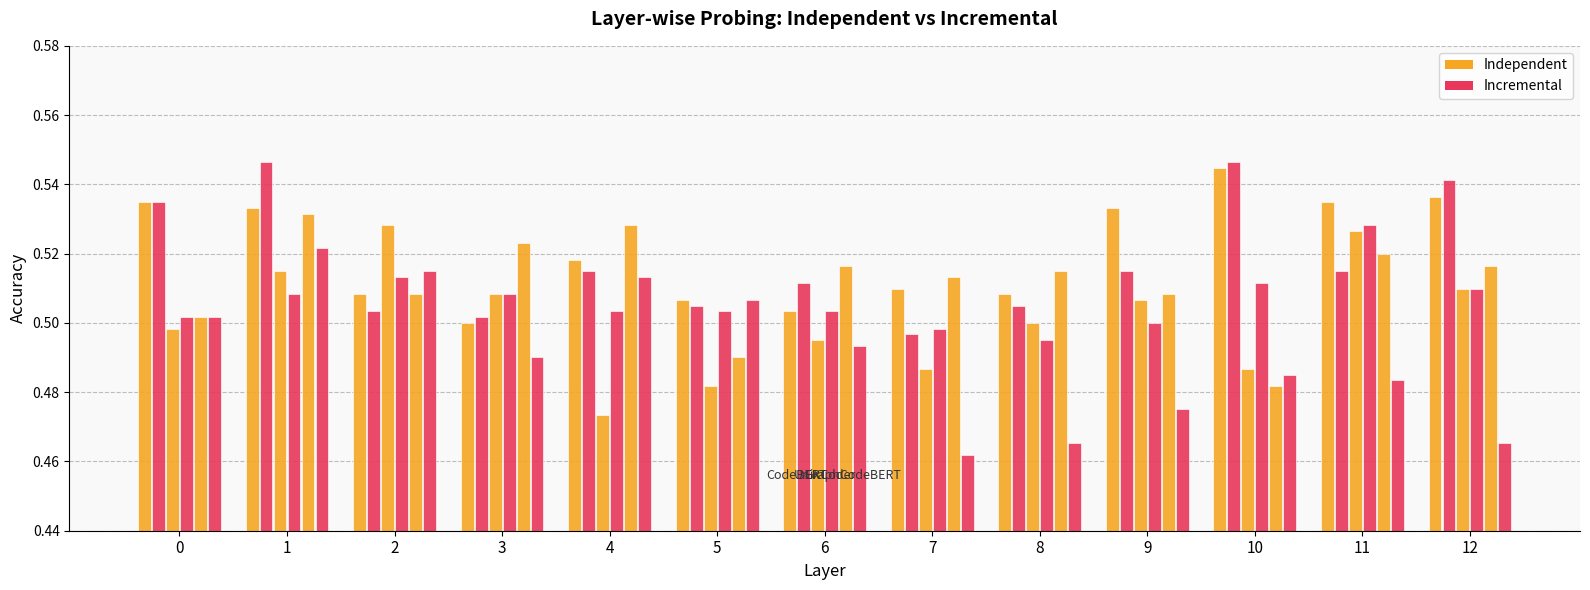

What is the sum of the CodeBERT Incremental values at 10 and 1?

1.1